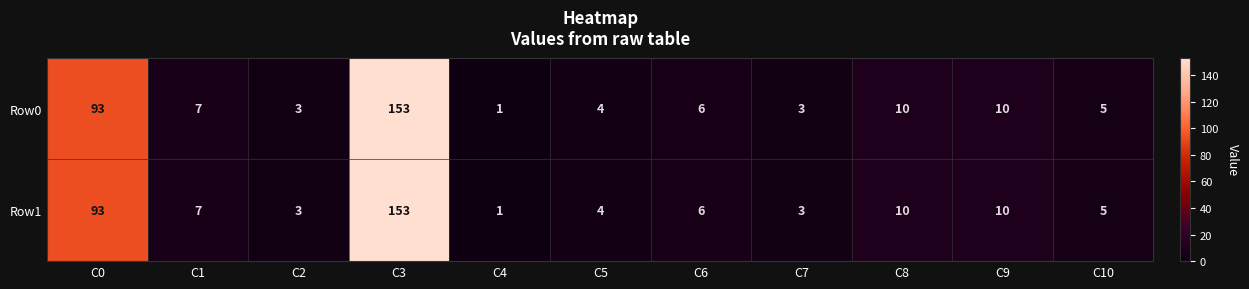

Reading left to right, extract all data points from this chart.

Row0: 93	7	3	153	1	4	6	3	10	10	5
Row1: 93	7	3	153	1	4	6	3	10	10	5